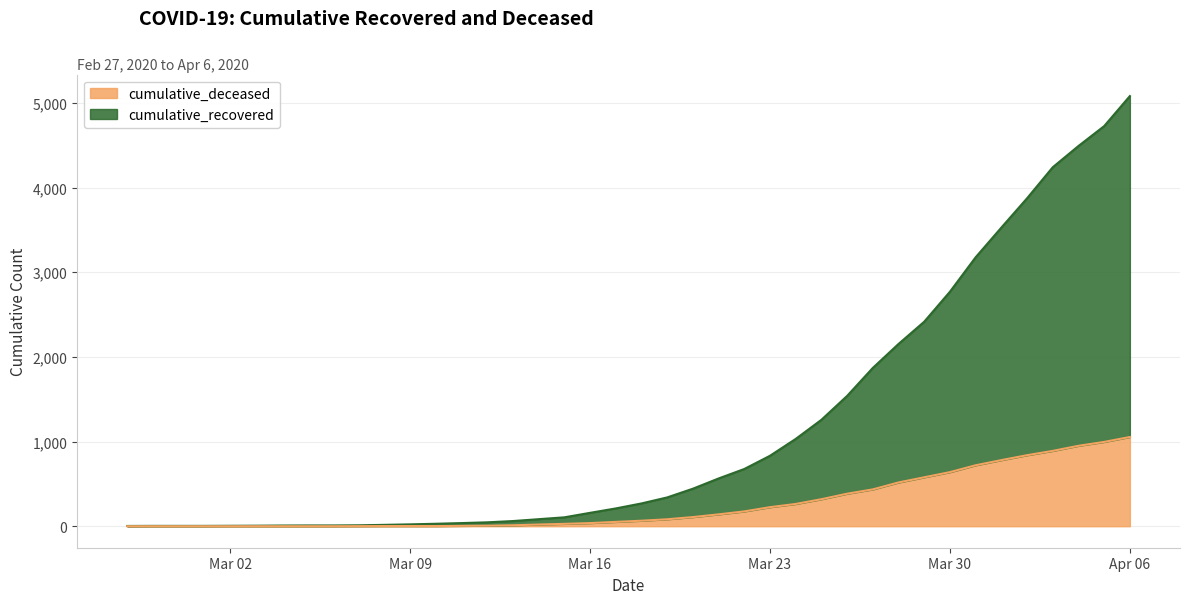

What is the spread (max minus min) of values at 2020-03-31?

2457